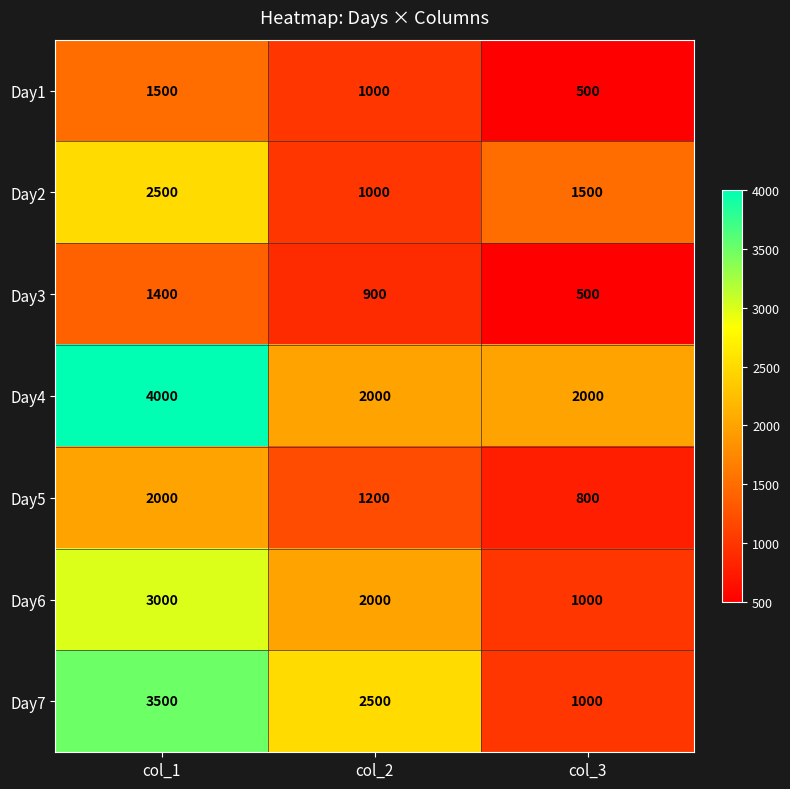

How many series are shown in this chart?

7